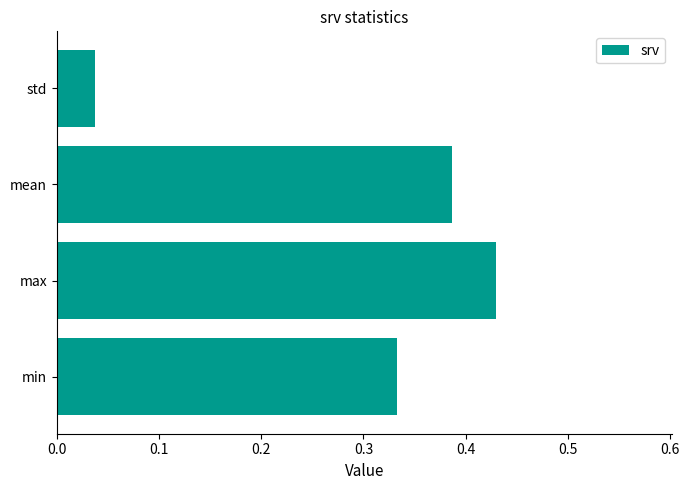

True or false: the data shows 0.6 at min.

False